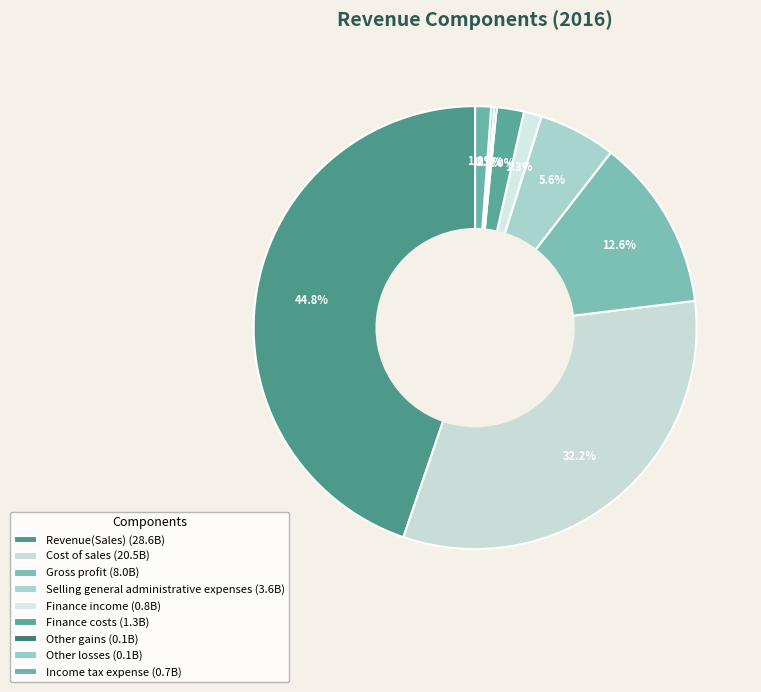

Is there a majority slice in this chart?

No